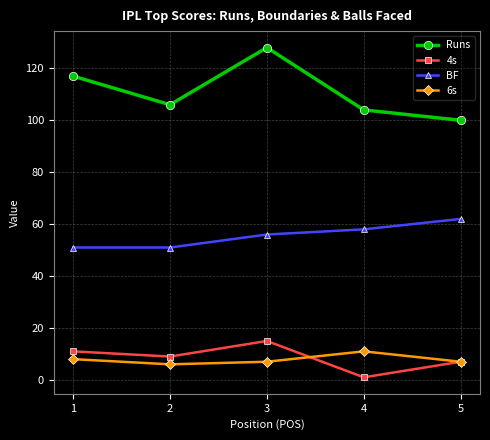

Which label corresponds to the smallest value in the chart?

4